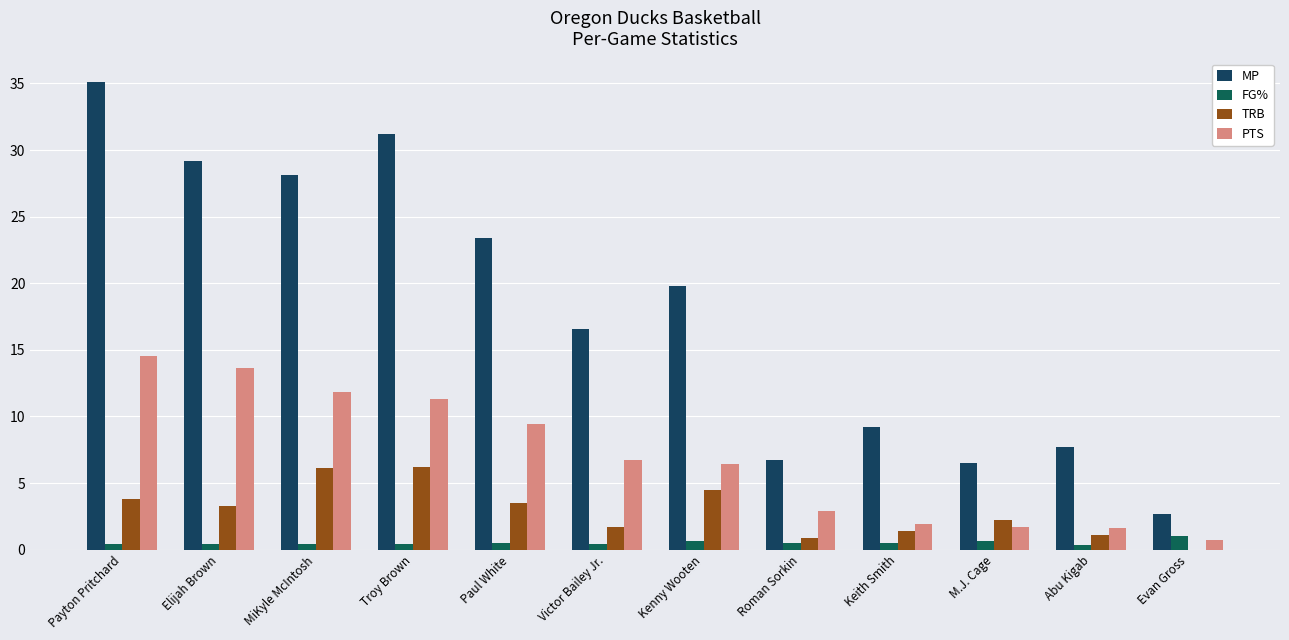

Which has a higher value, M.J. Cage or Payton Pritchard?

Payton Pritchard